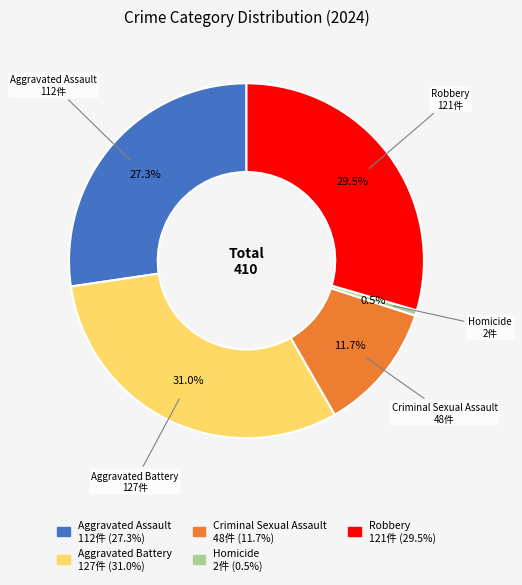

Does any single category account for the majority?

No